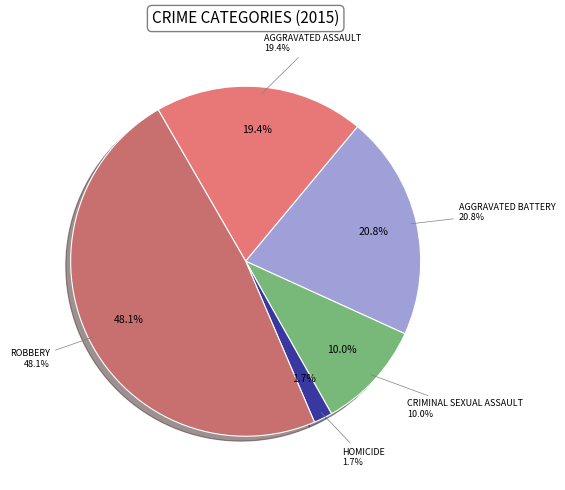

To the nearest percent, what is the combined percentage of Criminal Sexual Assault and Homicide?

12%